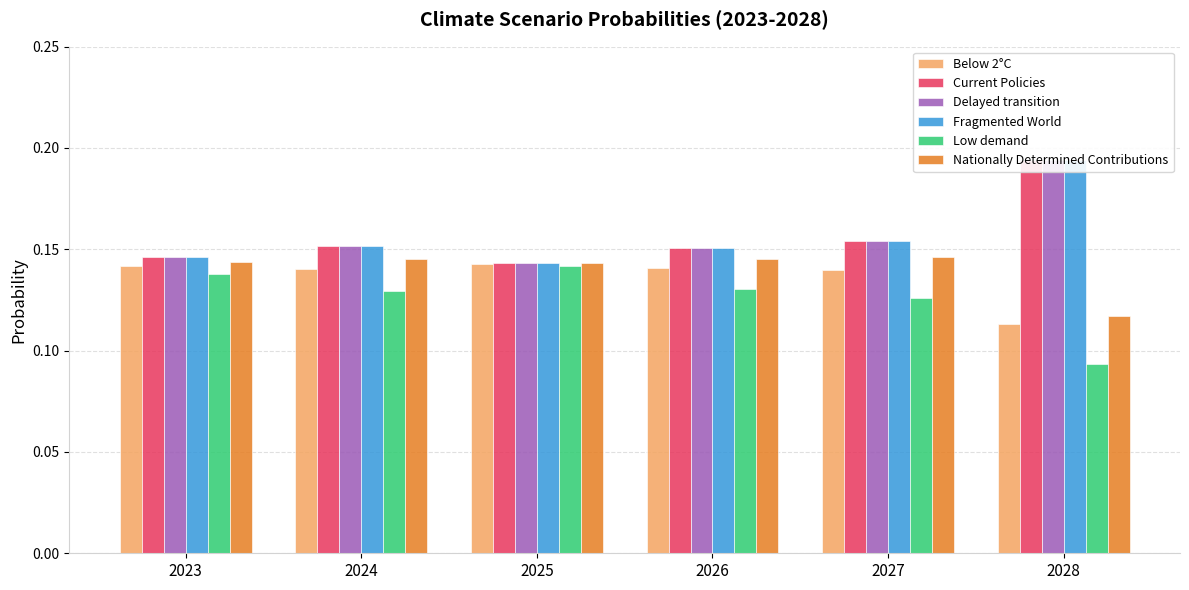

What is the value of the Fragmented World bar at the 6th from the left?

0.2